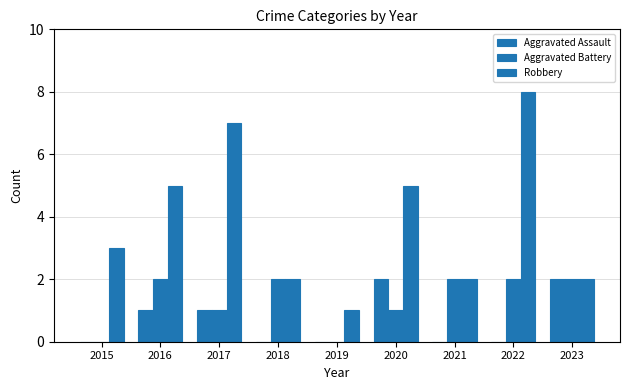

At which label is Aggravated Battery closest to 1?

2017